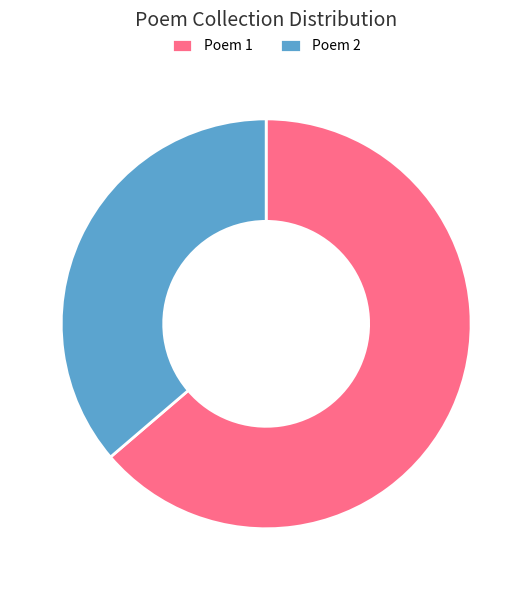

Rank the categories by value from lowest to highest.

Poem 2, Poem 1